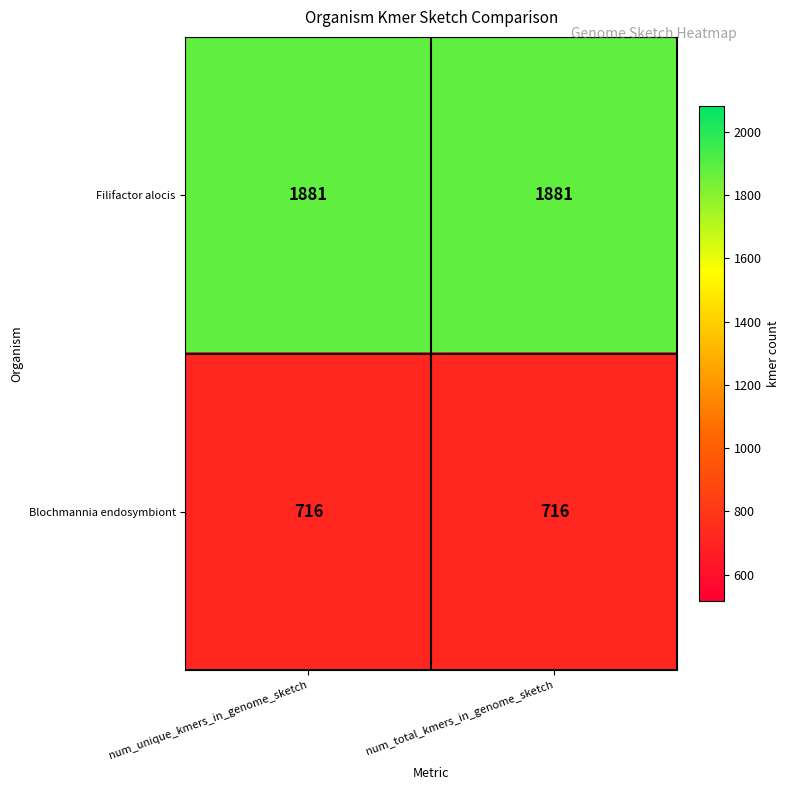

Which series has the largest total across all categories?

Filifactor alocis